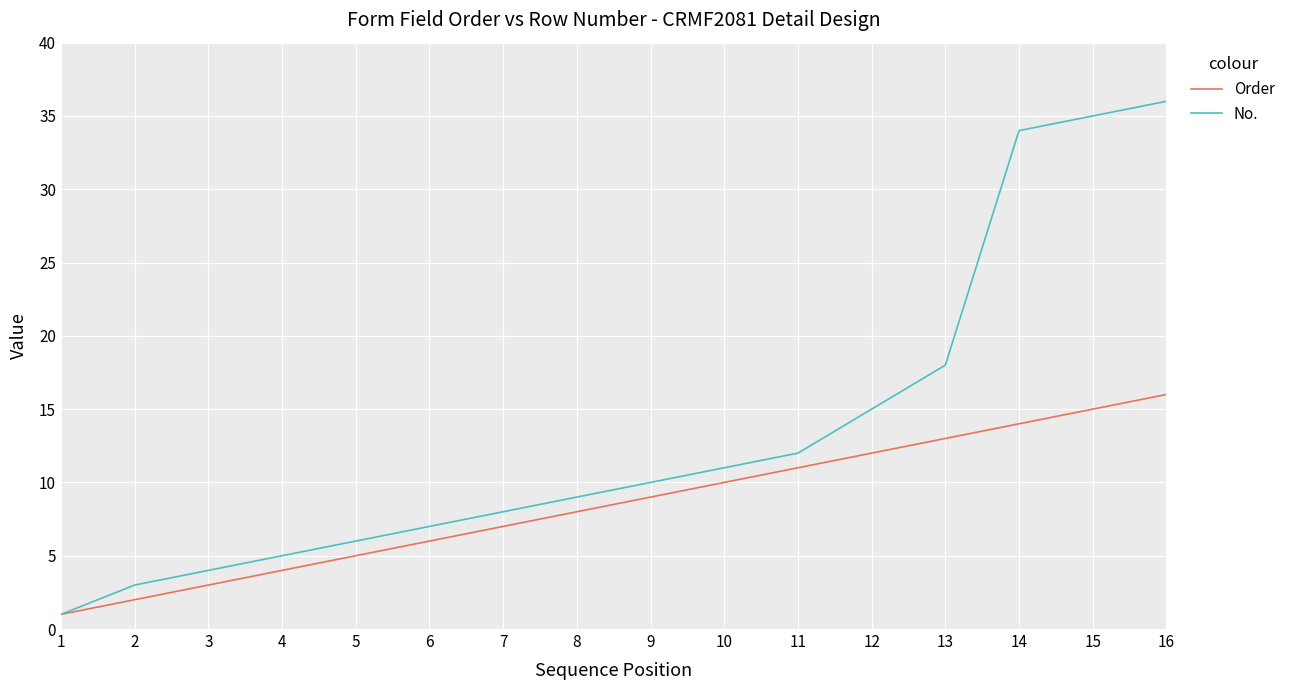

Is the value of No. at 4 greater than the value of Order at 12?

No